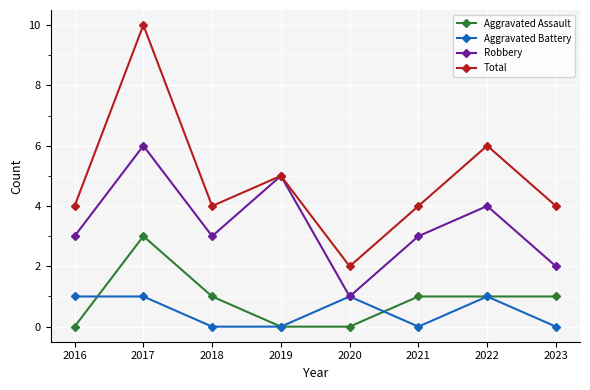

What is the value of the Robbery point at the 5th from the left?

1